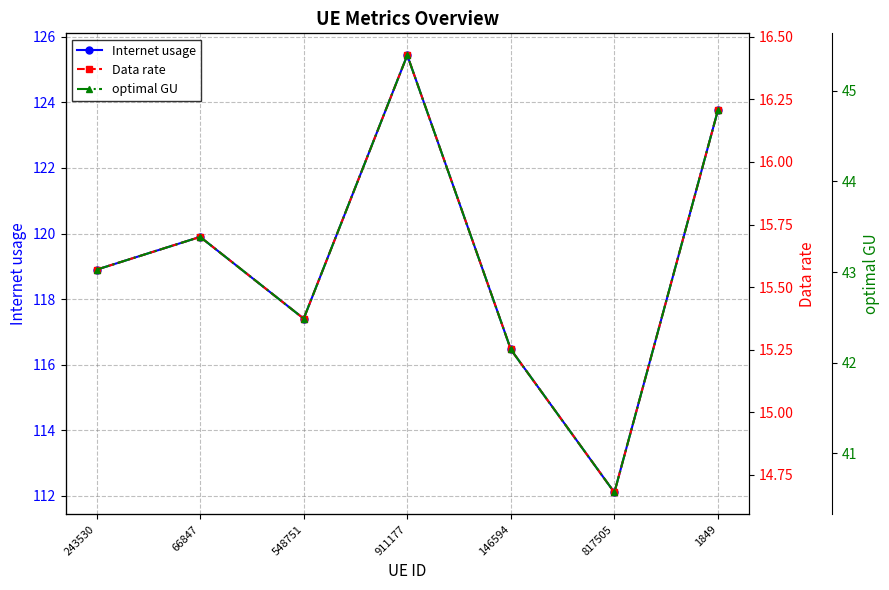

Rank the series by their maximum value, from highest to lowest.

Internet usage, optimal GU, Data rate